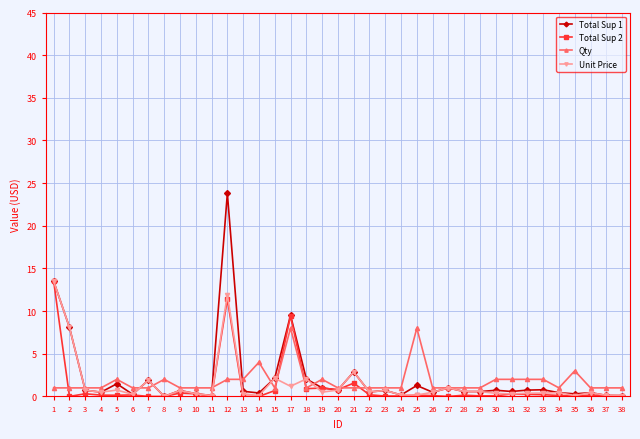

Which series has the largest total across all categories?

Total Sup 1